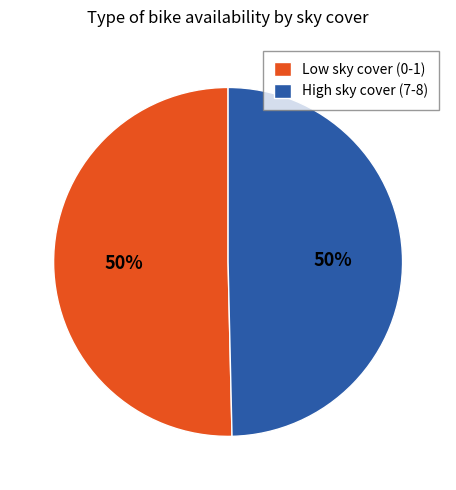

How many segments does this pie chart have?

2